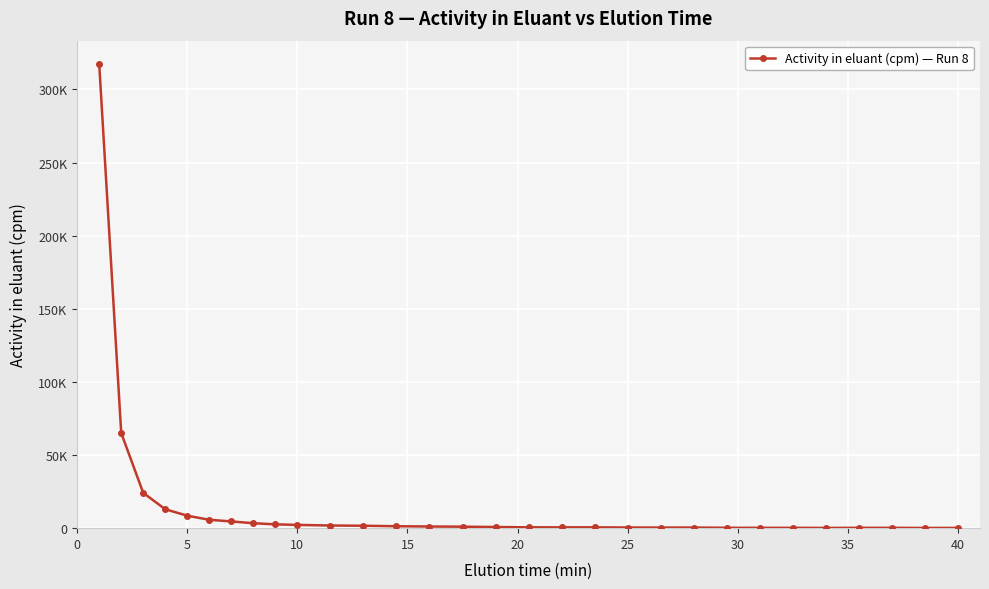

Is this an area chart (filled region under the line)?

No